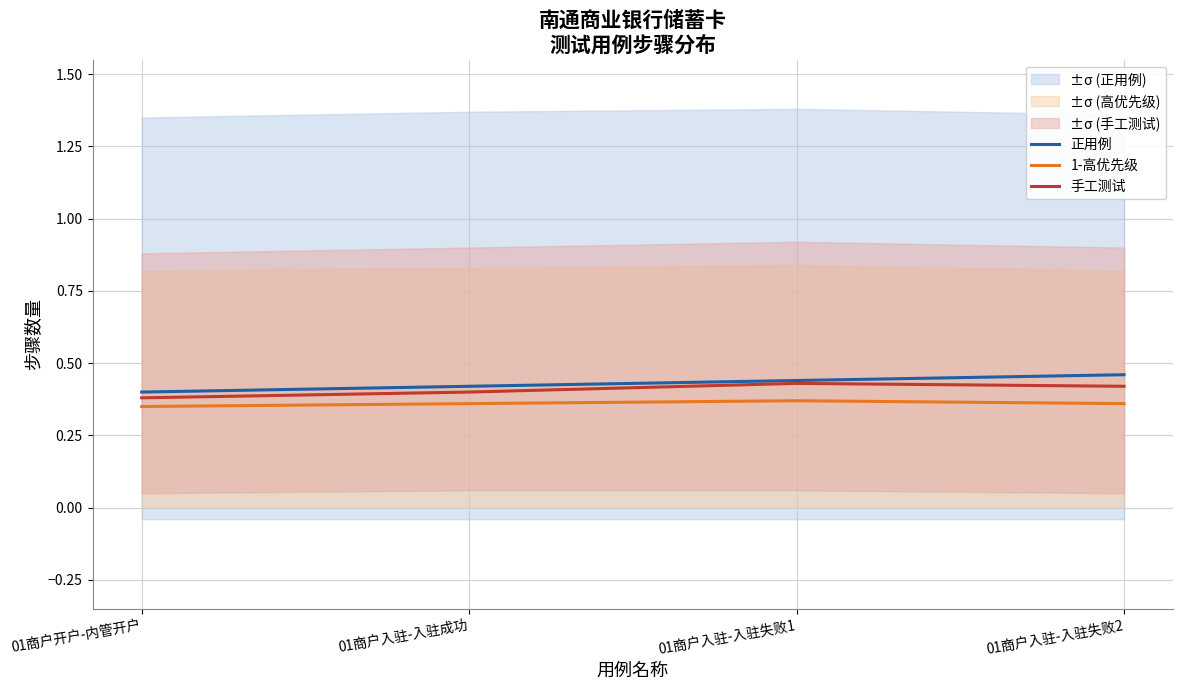

What is the label of the 1st point from the right?

01商户入驻-入驻失败2